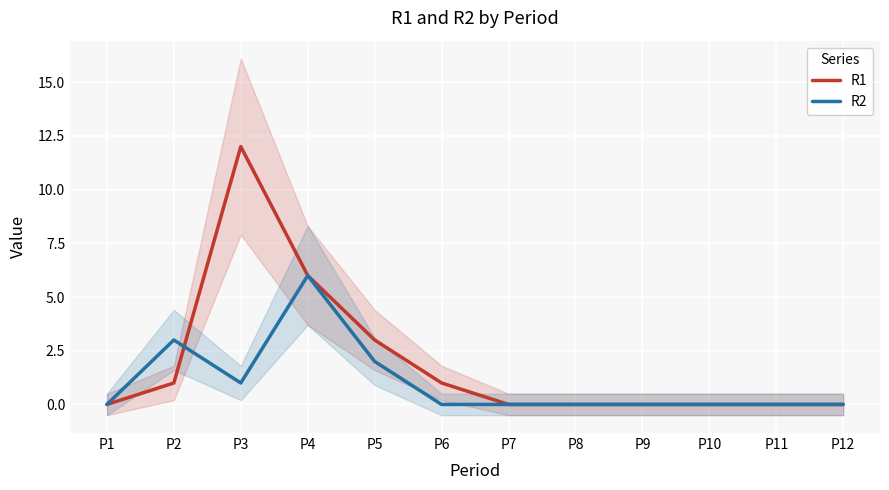

The R1 series shows 7 at P7. True or false?

False